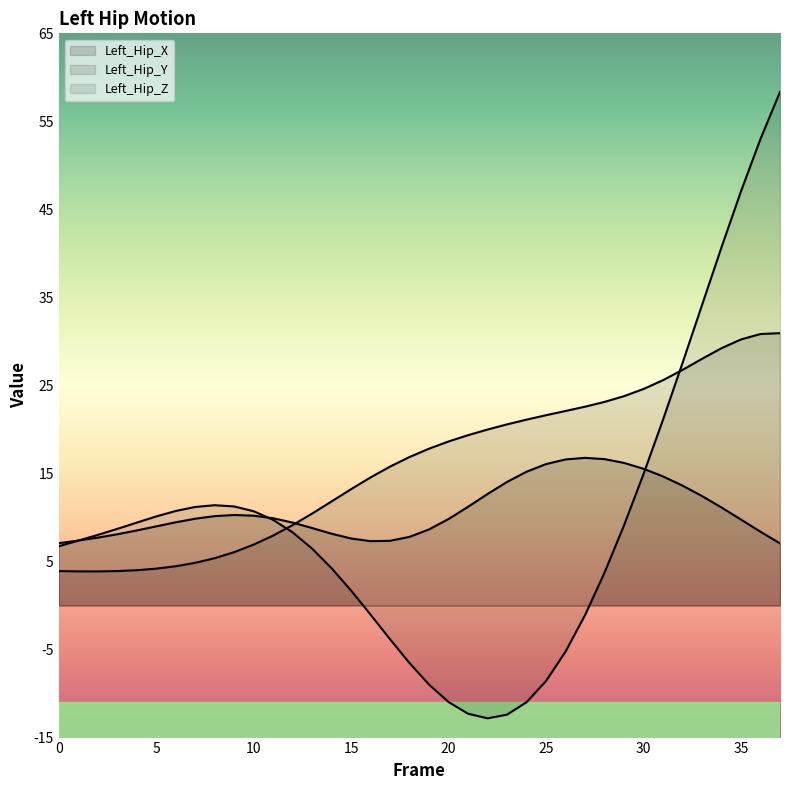

Between which two adjacent categories do Left_Hip_Z and Left_Hip_Y first intersect?

11 and 12